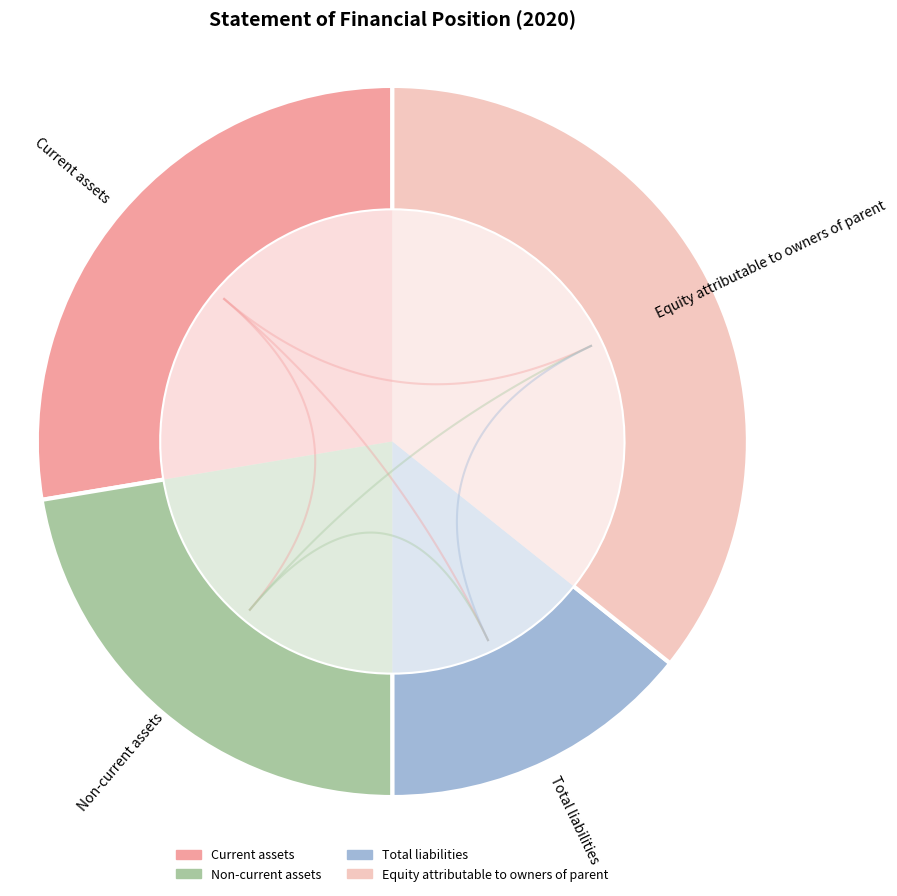

Is there any slice that represents more than half of the pie?

No